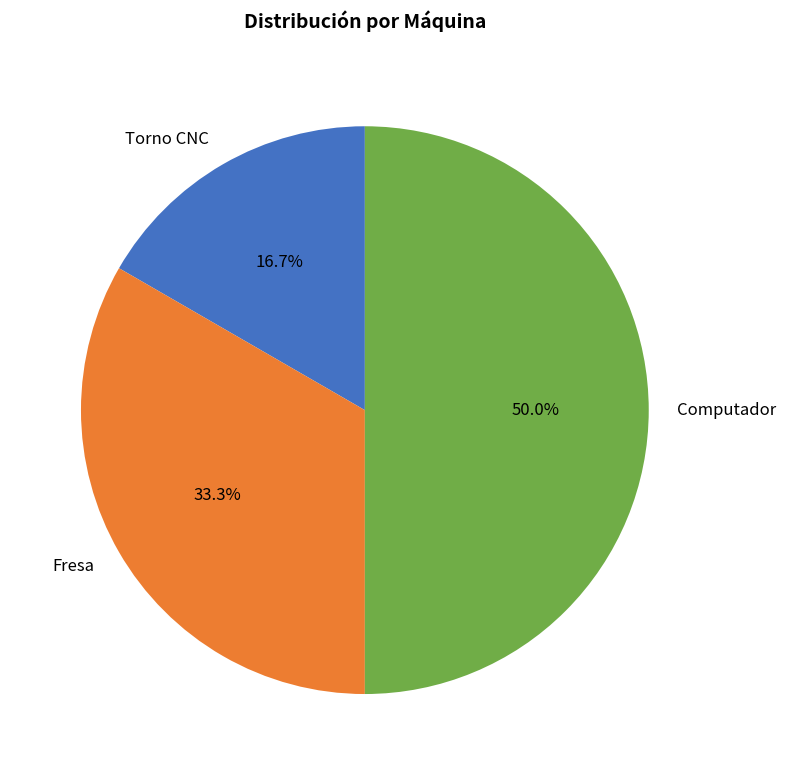

To the nearest percent, what is the average slice percentage?

33%